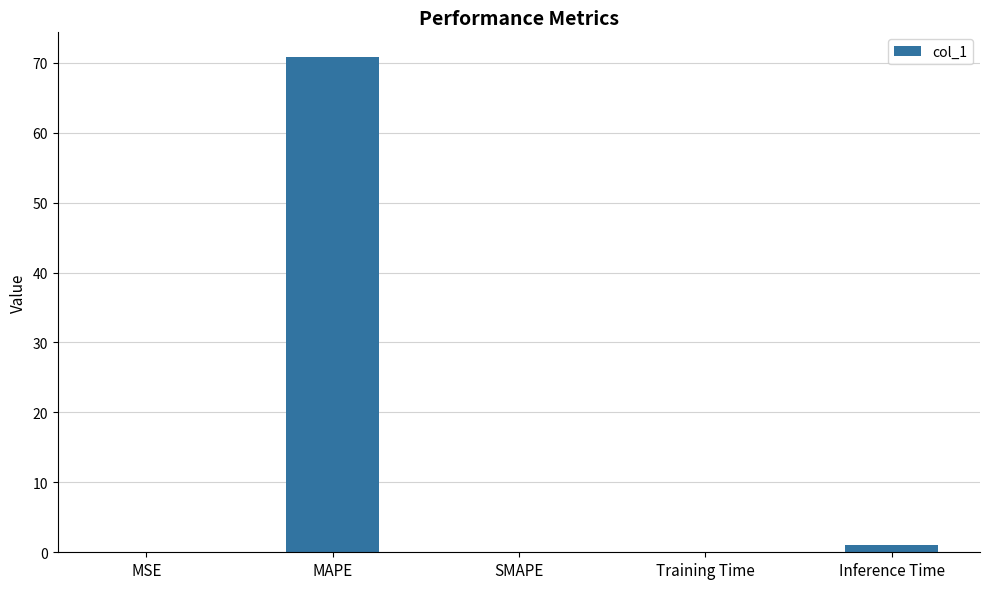

Between Training Time and MAPE, which is larger?

MAPE